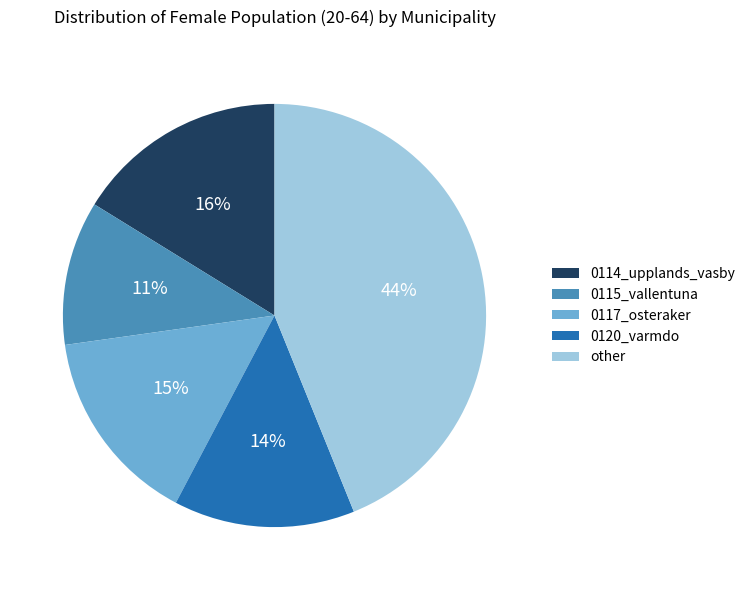

The 0117_osteraker slice represents 28% of the pie. True or false?

False